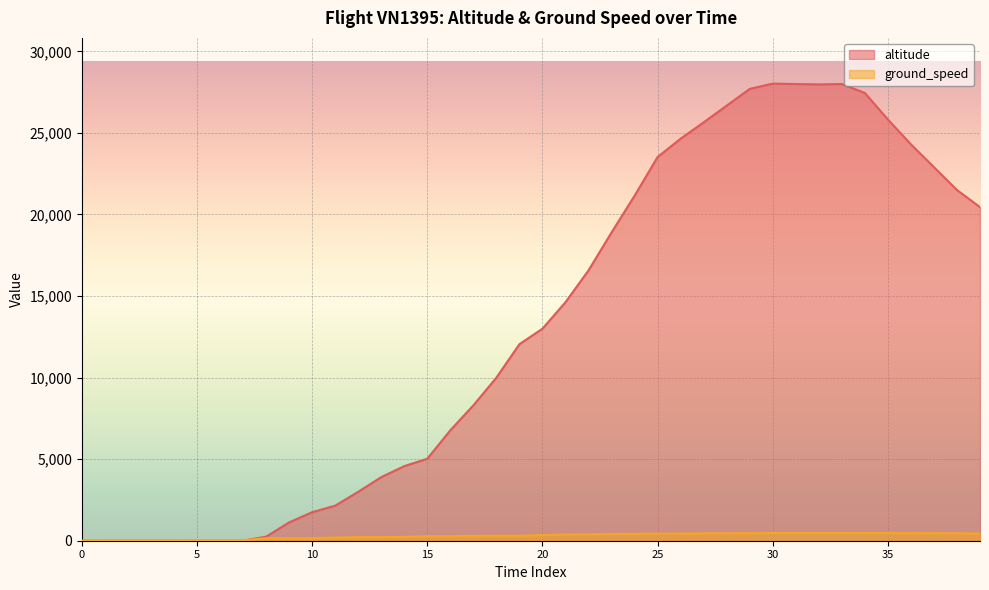

How many categories are shown in the chart?

40